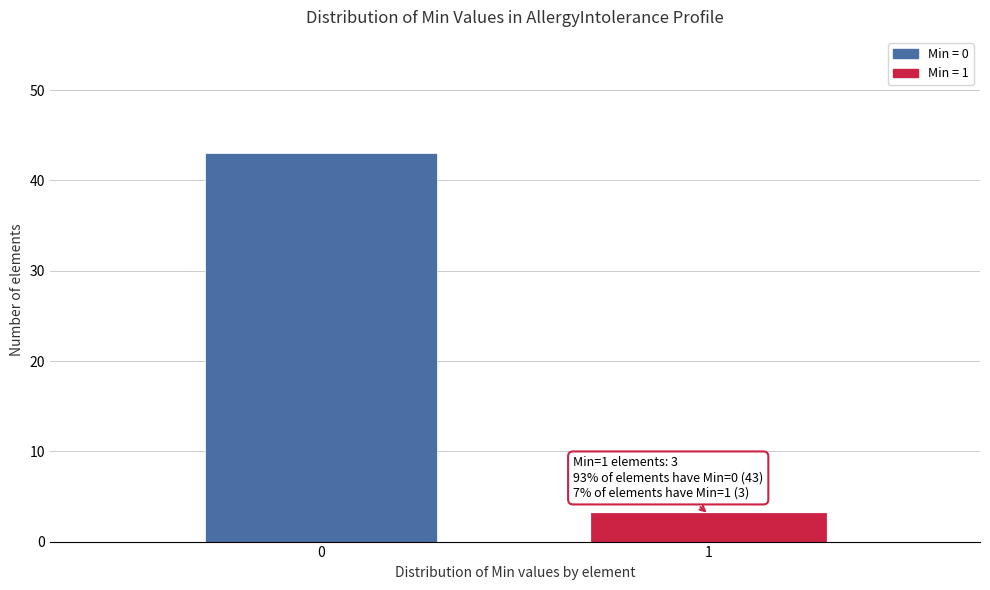

Reading left to right, what are all the values shown in this chart?

43	3